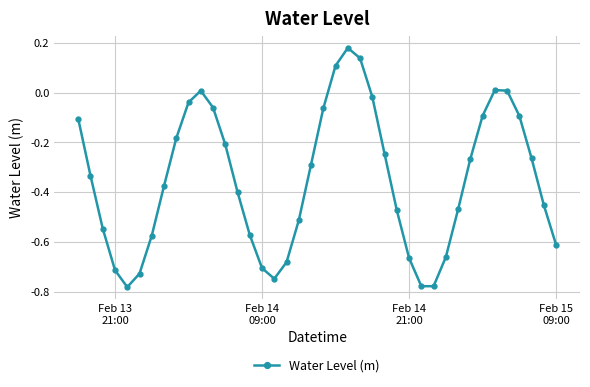

What is the difference between the maximum and minimum values?

1.0